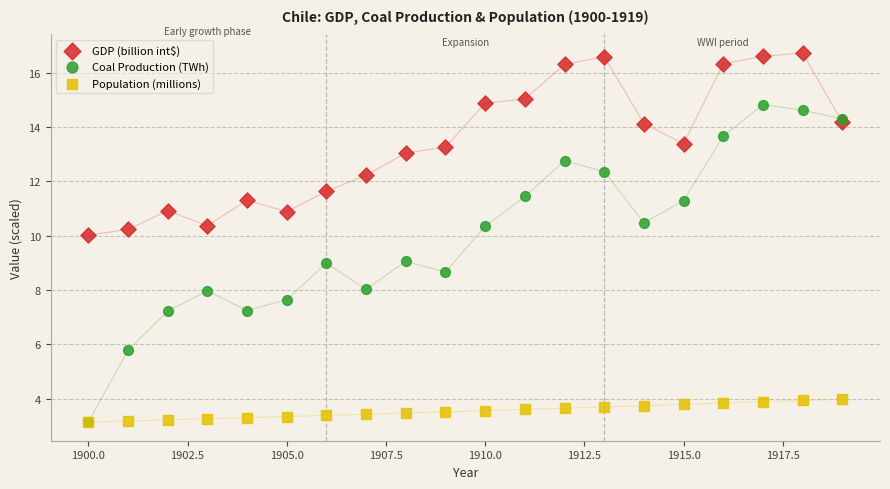

Which series has the widest spread of Y values?

Coal Production (TWh)